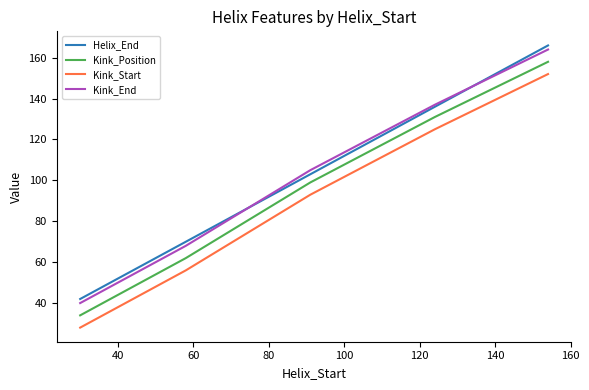

What is the highest value of the Helix_End series?

166